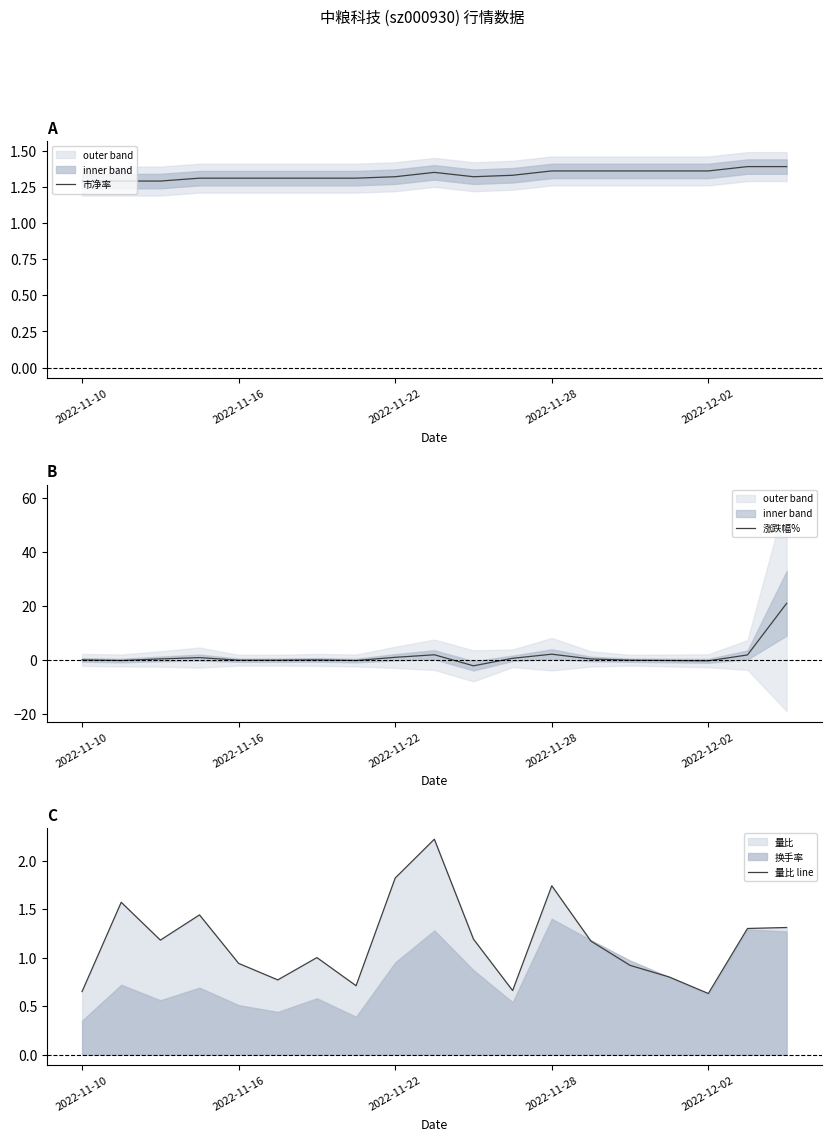

What is the minimum value for 涨跌幅%?

-2.1